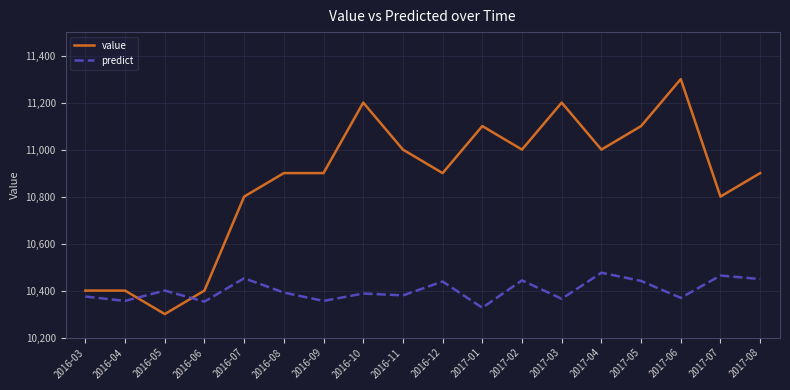

What position from the left is 2016-12?

10